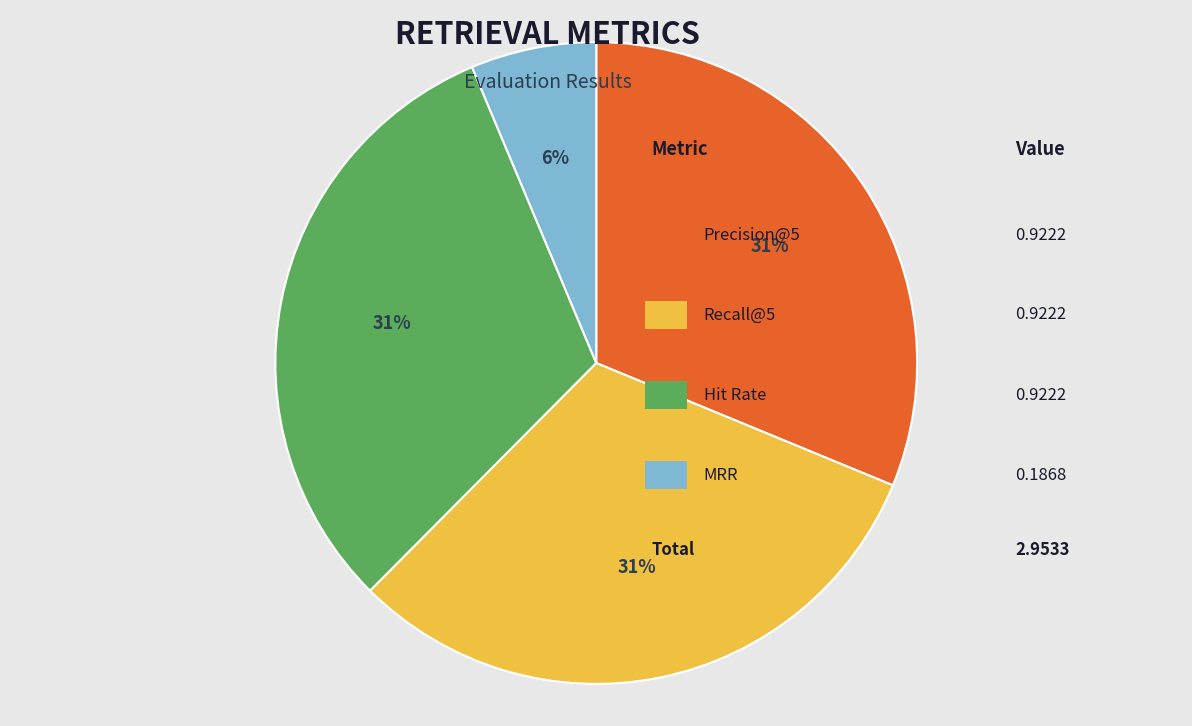

To the nearest percent, what is the difference between the largest and smallest slice percentages?

25%